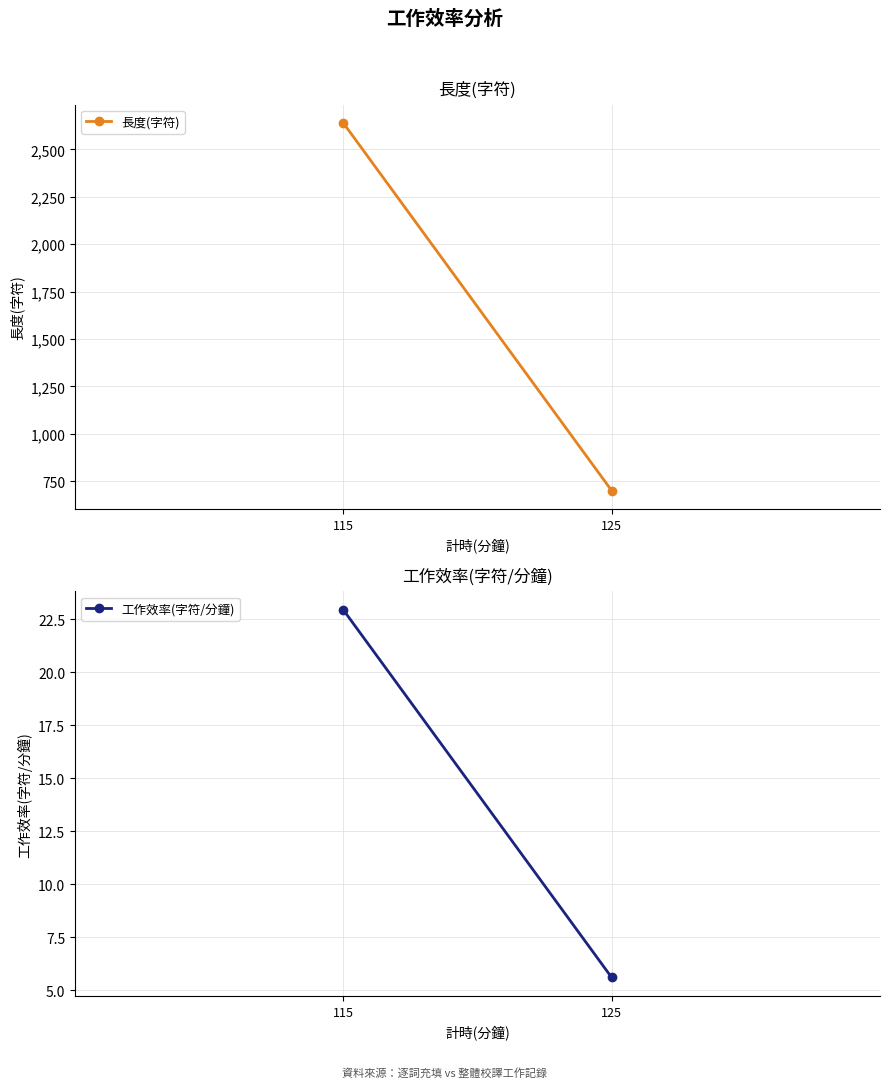

Rank the series at 115 from highest to lowest value.

長度(字符), 工作效率(字符/分鐘)